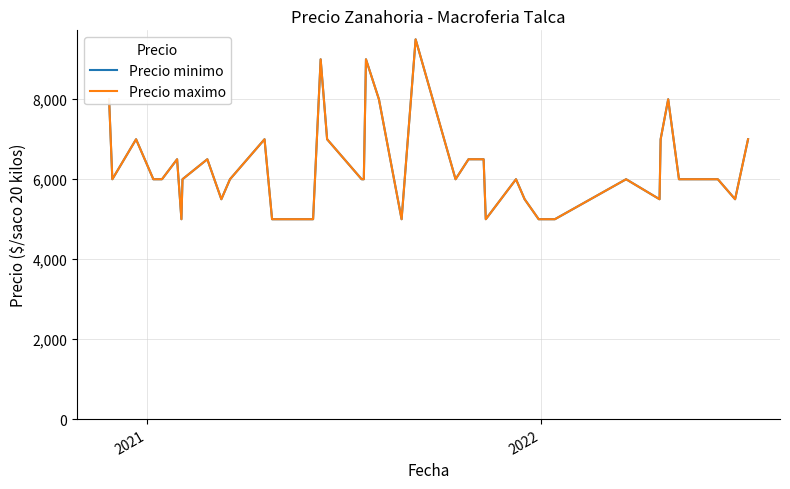

Is this an area chart (filled region under the line)?

No